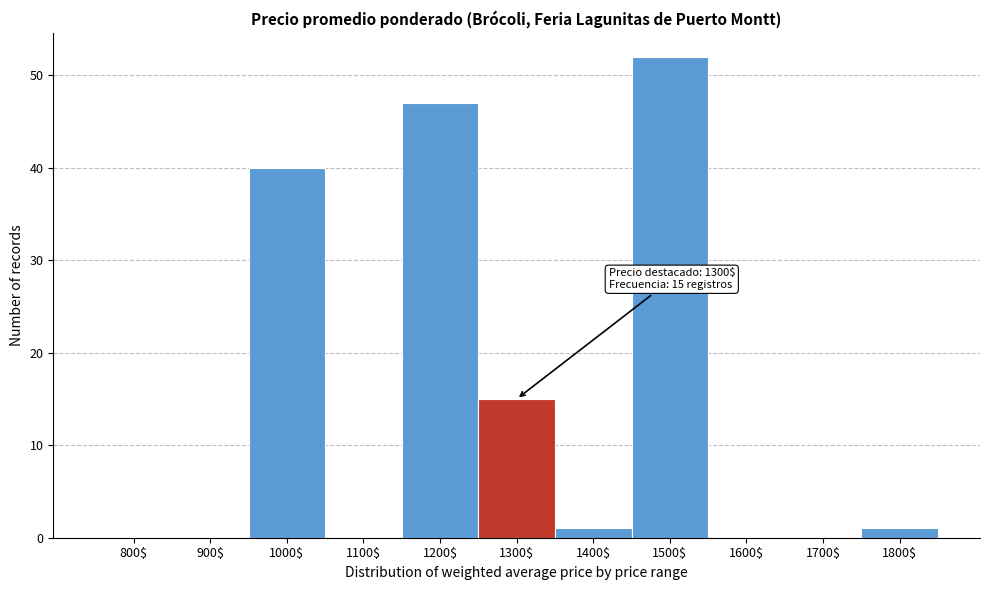

Where is the data nearest to the value 26?

1300$